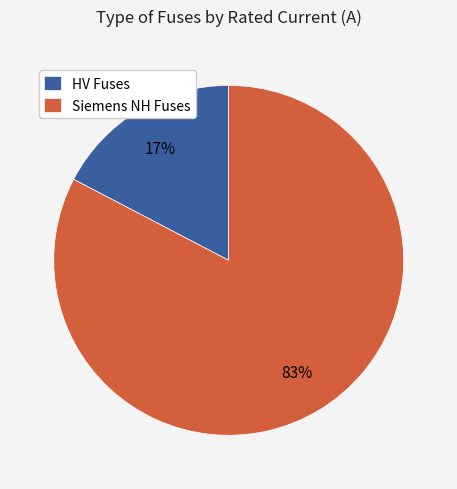

To the nearest percent, what percentage of the pie is Siemens NH Fuses?

83%